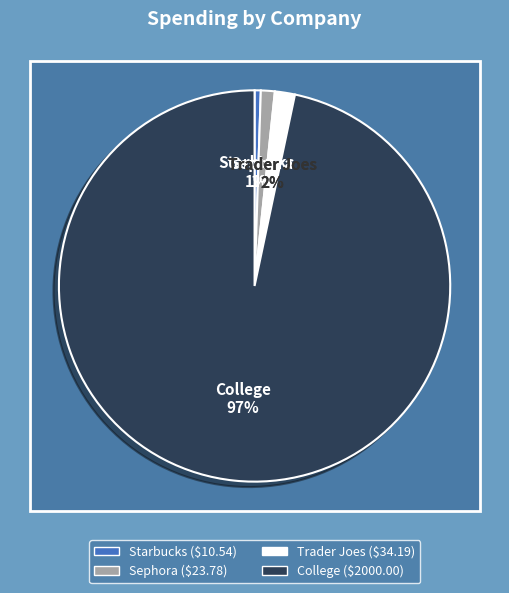

How many slices are in this pie chart?

4